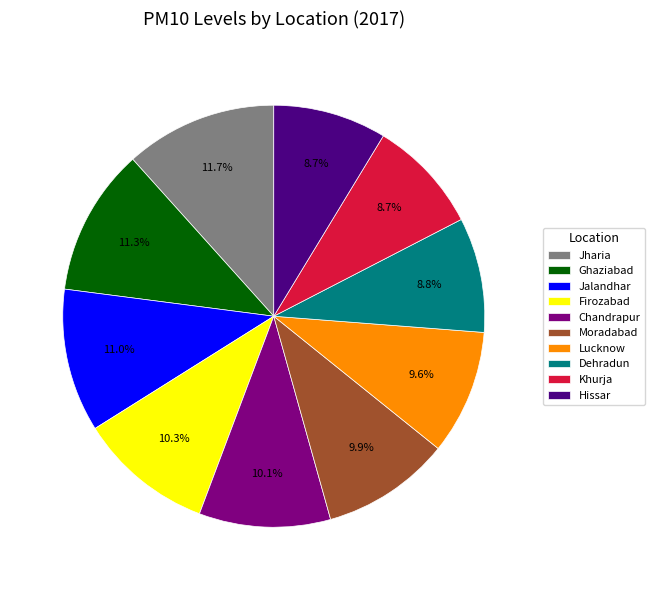

Which has a higher value, Khurja or Jalandhar?

Jalandhar